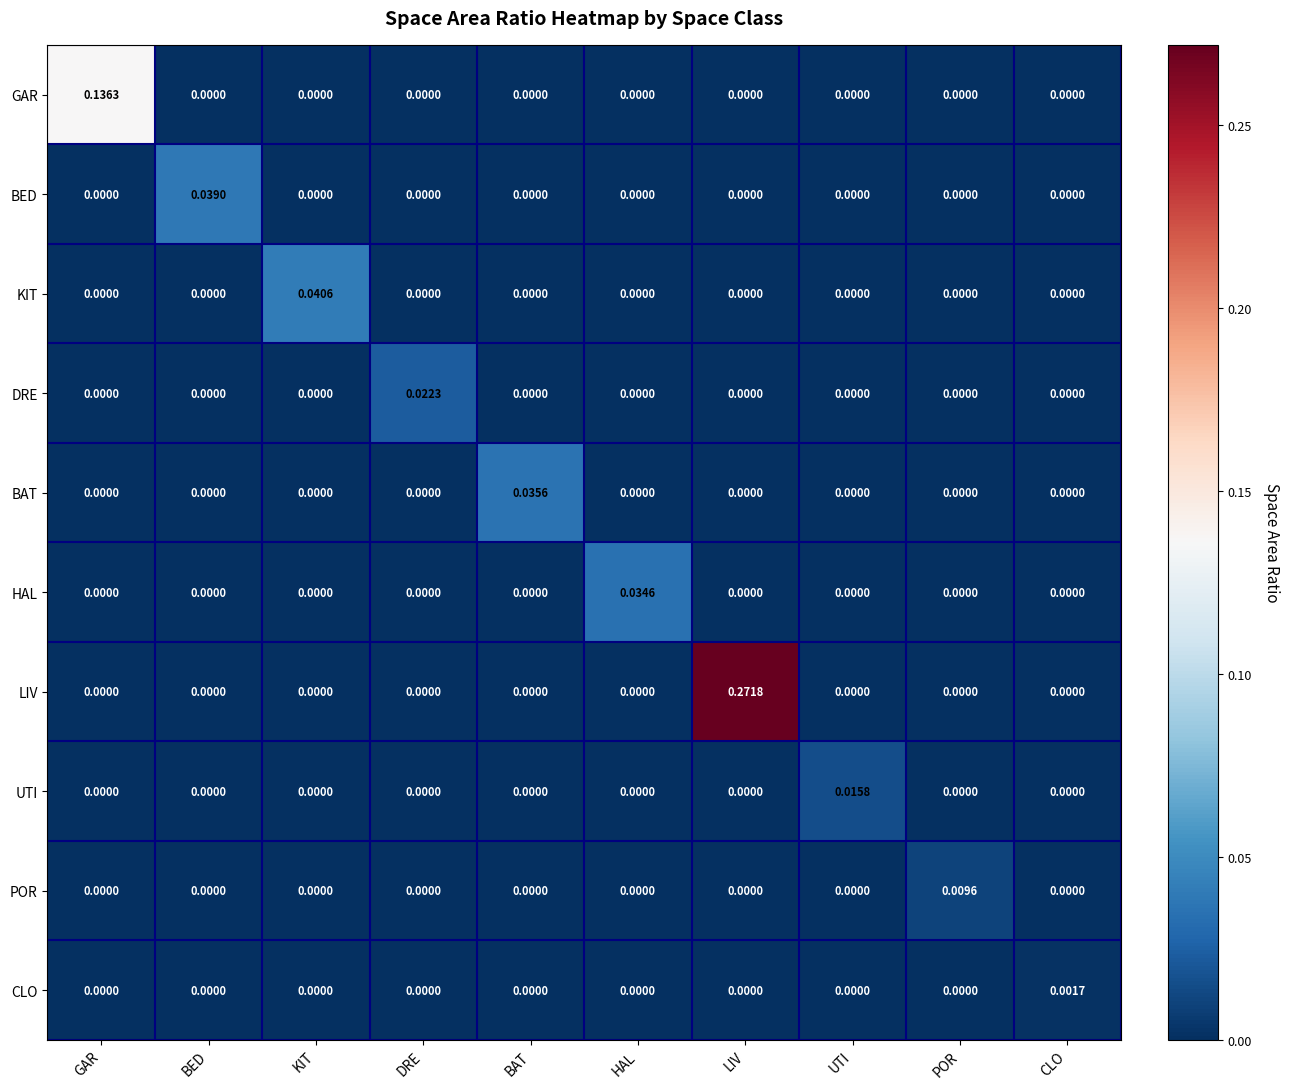

Which series changed the most between KIT and DRE?

KIT